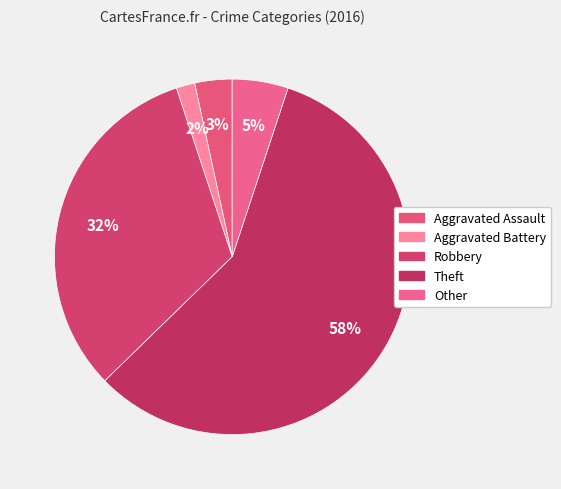

To the nearest percent, what is the average slice percentage?

20%